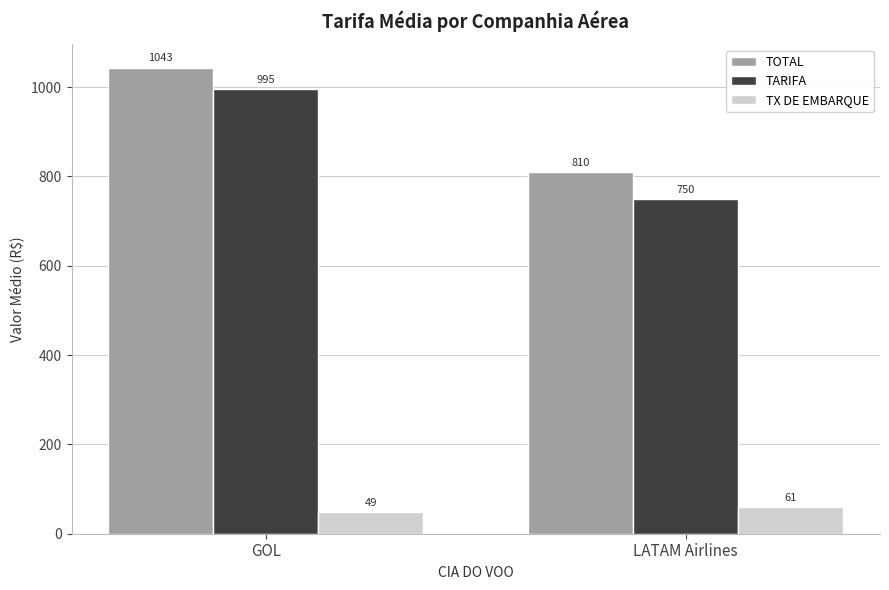

Count the number of categories in the chart.

2